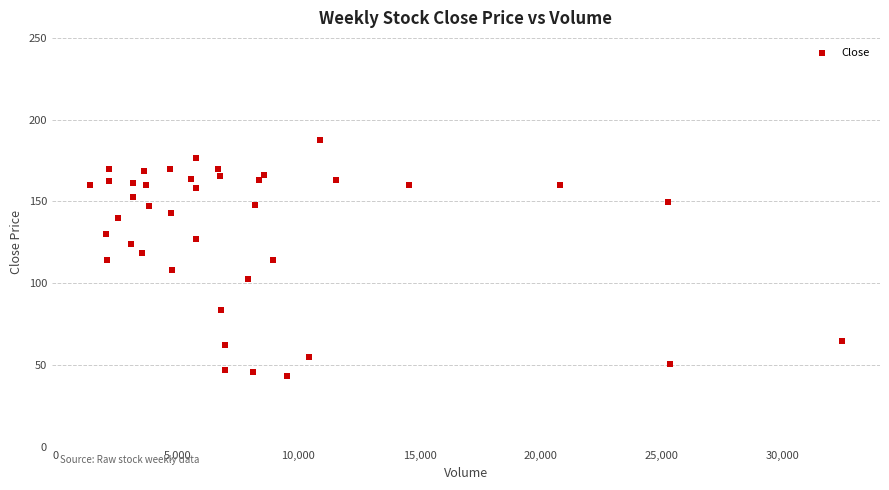

What is the range of Y values (max minus min)?

144.4